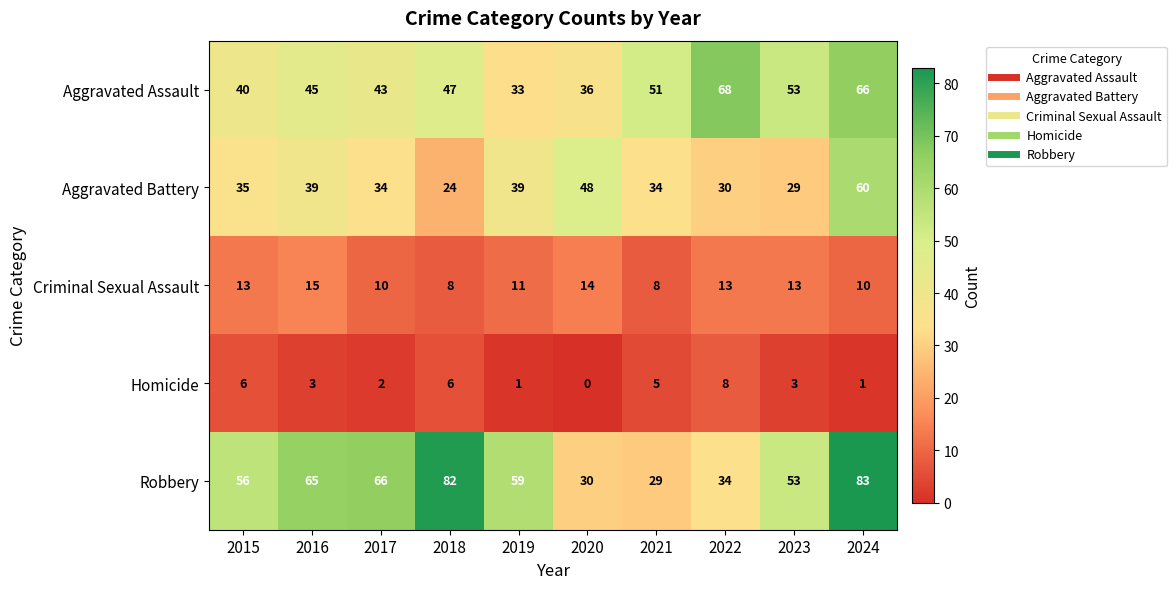

What is the average value of the Homicide series?

4